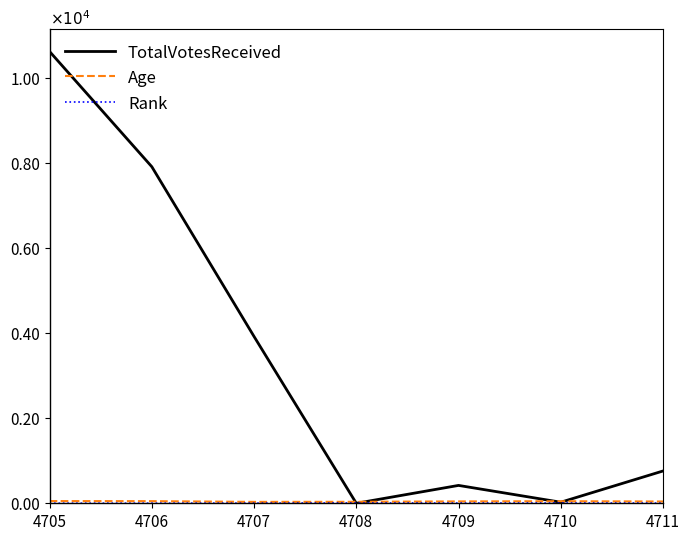

Does the chart have visible grid lines?

No